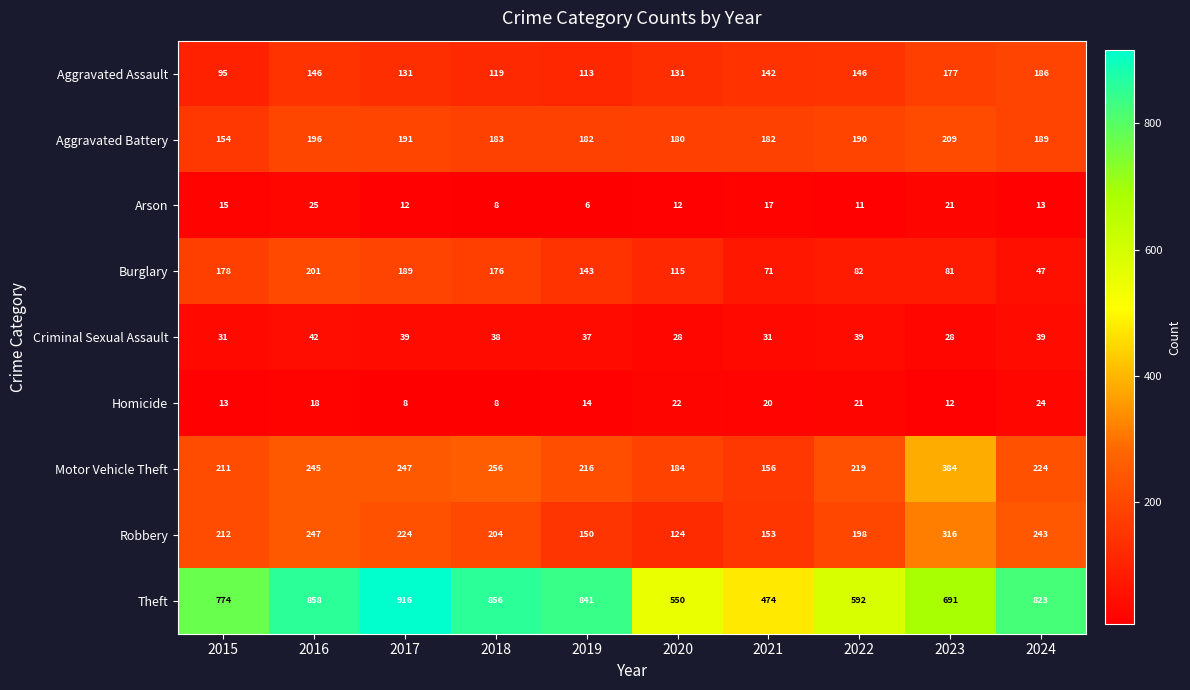

At which category is the sum across all series the highest?

2016